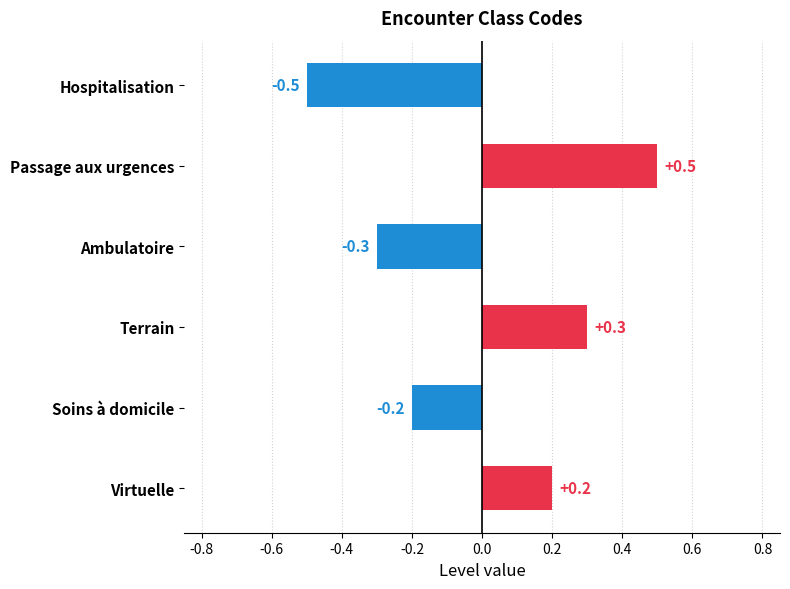

What is the label of the 3rd bar from the top?

Ambulatoire